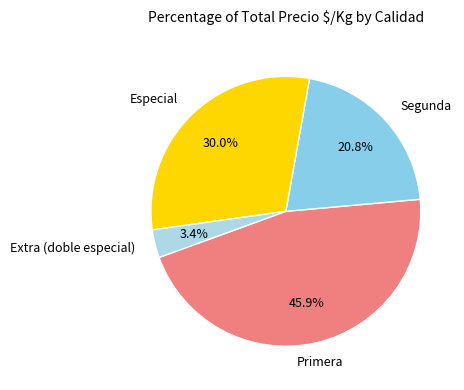

Count the number of slices in the pie.

4